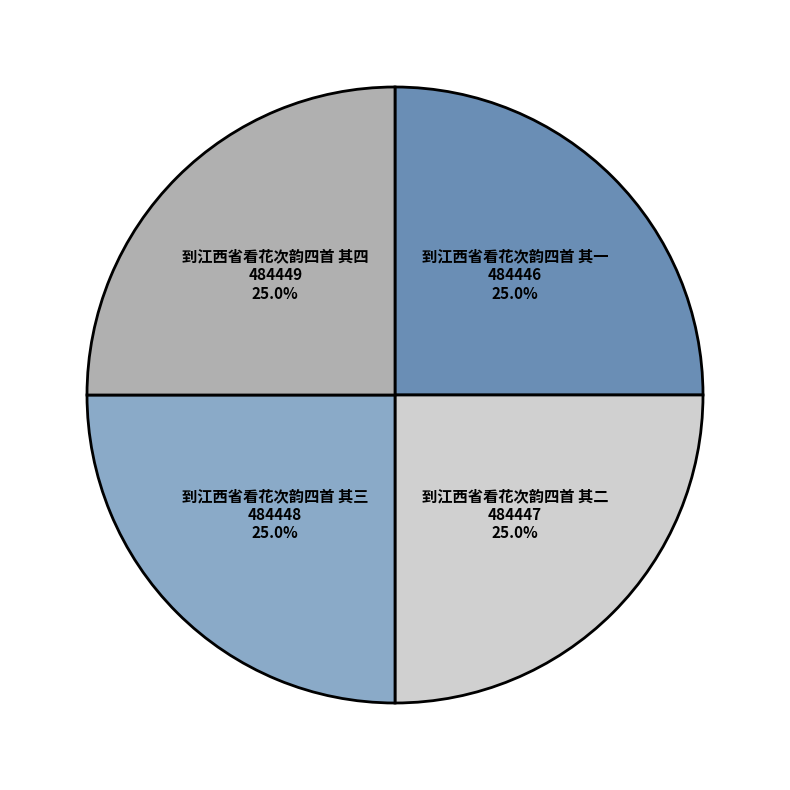

True or false: 到江西省看花次韵四首 其二 accounts for 25% of the total.

True